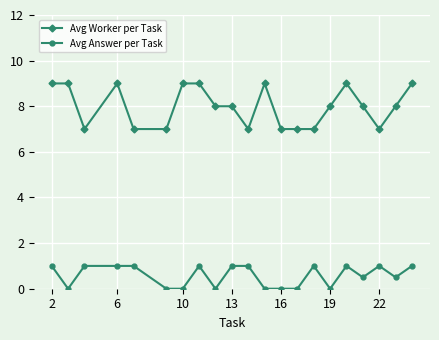

Which series has the widest spread of values?

Avg Worker per Task